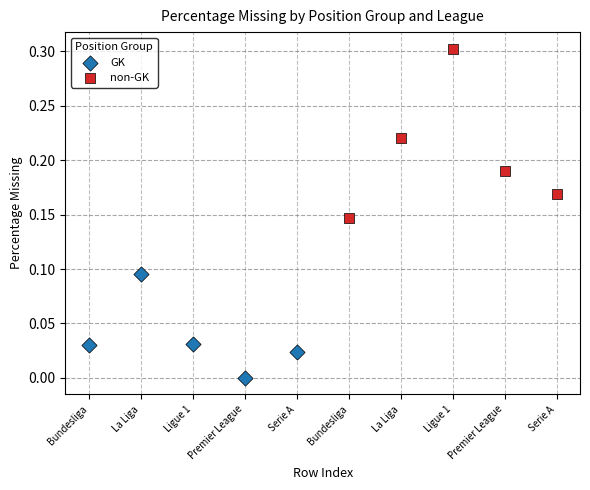

Which series has the widest spread of Y values?

non-GK